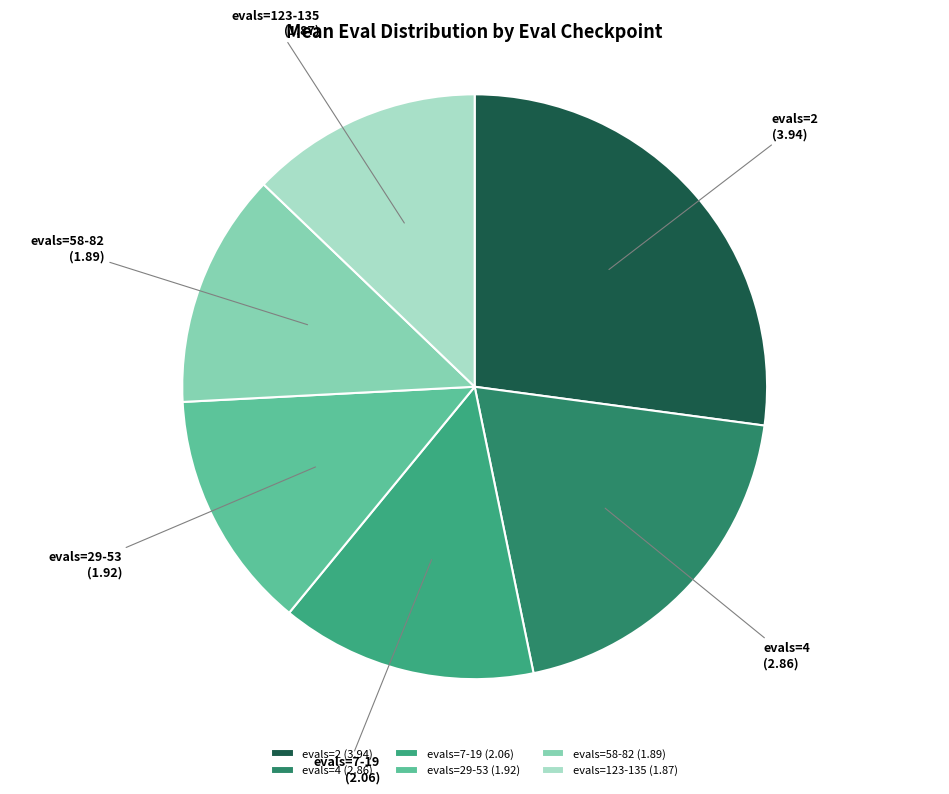

Is it true that evals=7-19 is 21% of the pie?

False